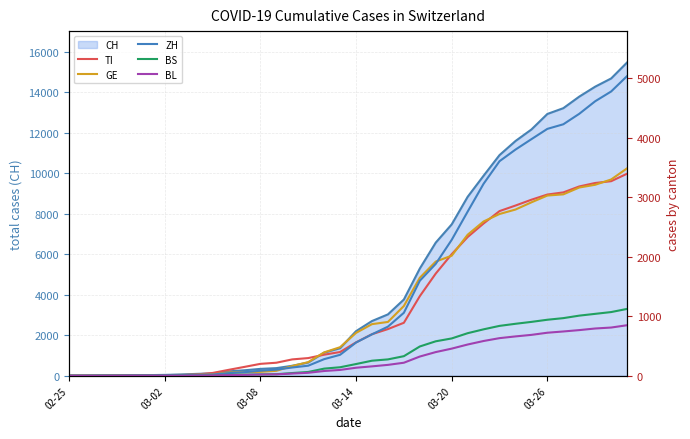

How many lines are shown in the chart?

5